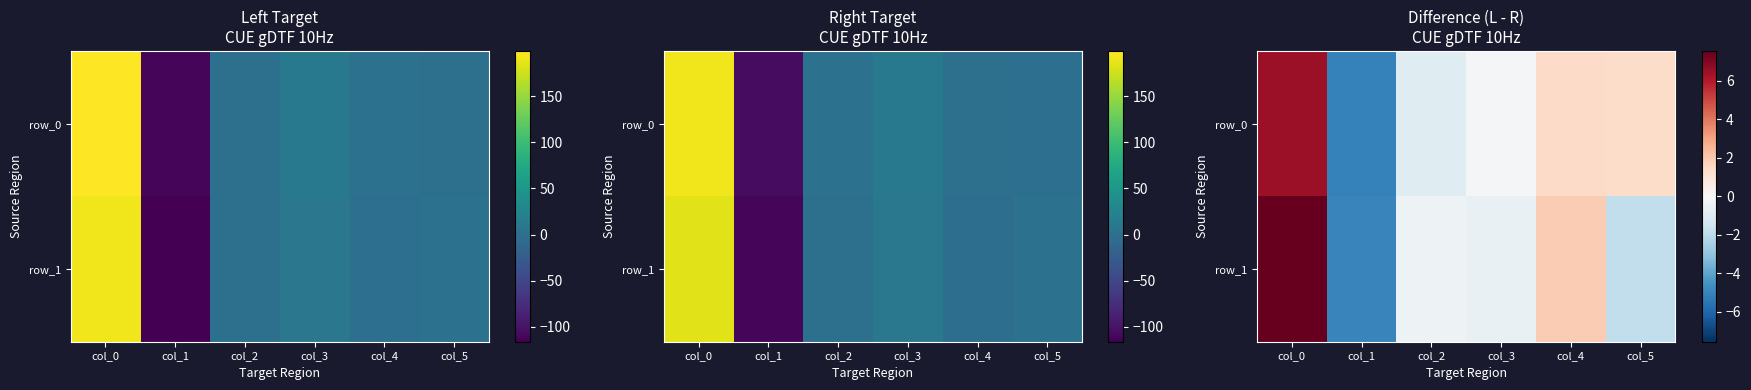

At col_5, list the series in order from smallest to largest.

row_1, row_0